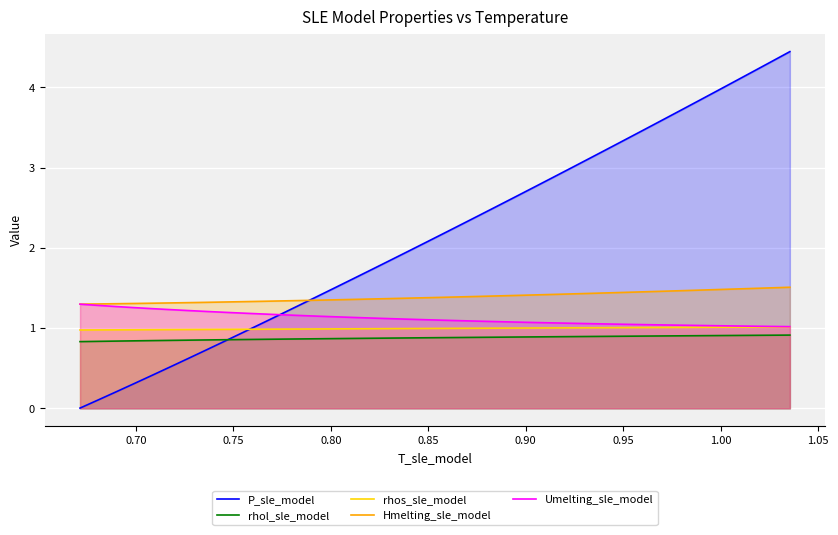

Which series has the largest range (max minus min)?

P_sle_model